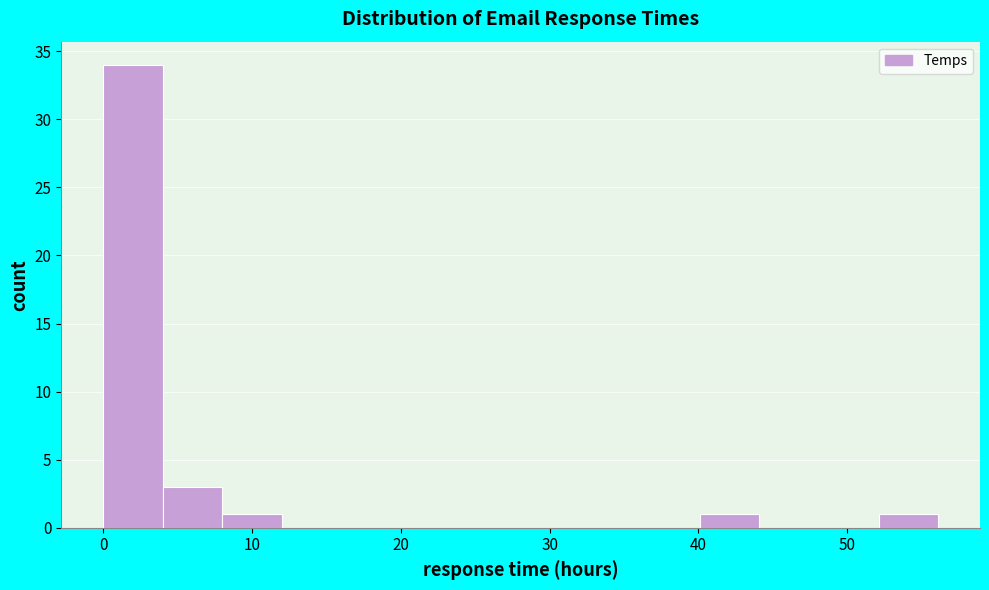

Reading left to right, list every bar in this chart as the range it spans on the x-axis followed by its height. Neither the bar edges nor the heights are printed on the chart, so give them approximately, as read against the axes.

0 to 4: 34
4 to 8: 3
8 to 12: 1
12 to 16: 0
16 to 20: 0
20 to 24: 0
24 to 28: 0
28 to 32: 0
32 to 36: 0
36 to 40: 0
40 to 44: 1
44 to 48: 0
48 to 52: 0
52 to 56: 1